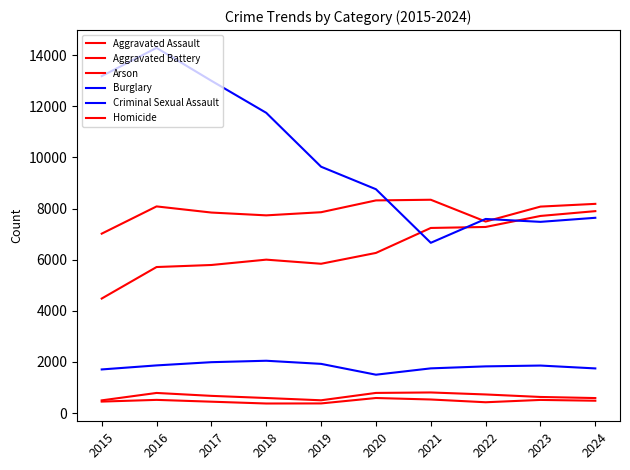

What is the difference between the second highest and minimum values in the Burglary series?

6523